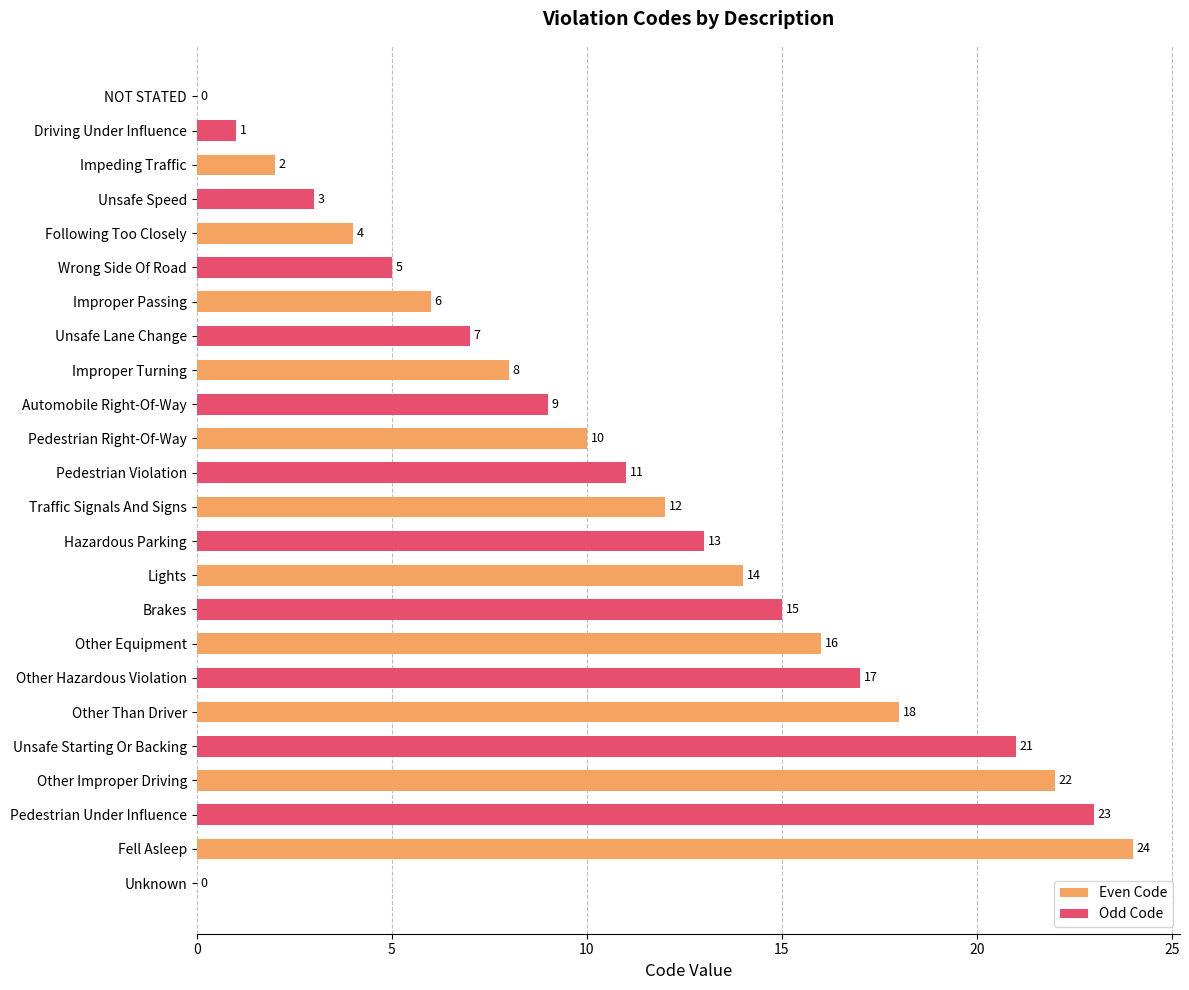

What is the total value across all series at Following Too Closely?

9